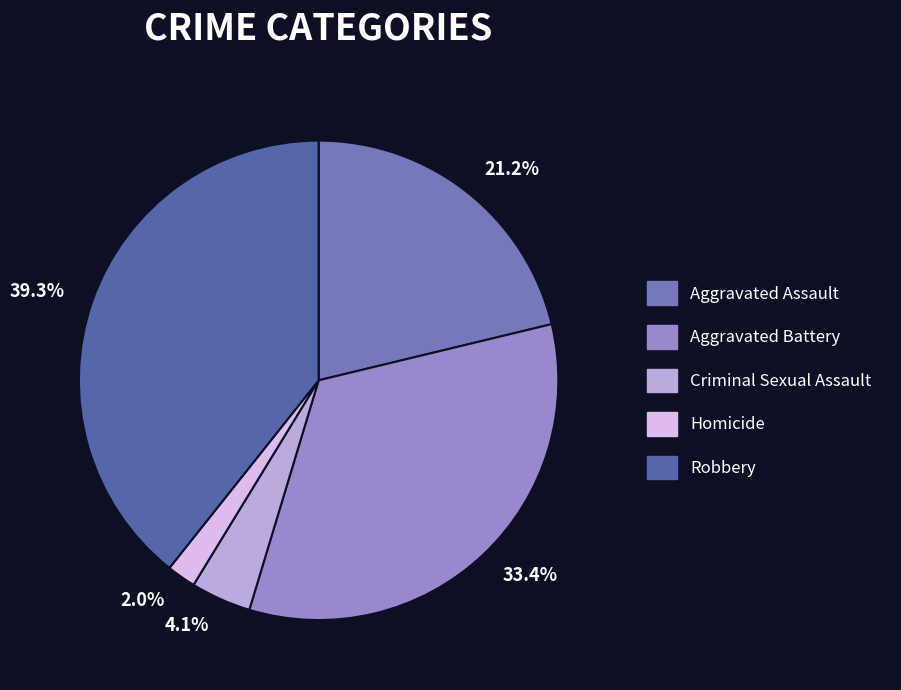

Rank the categories by value from lowest to highest.

Homicide, Criminal Sexual Assault, Aggravated Assault, Aggravated Battery, Robbery